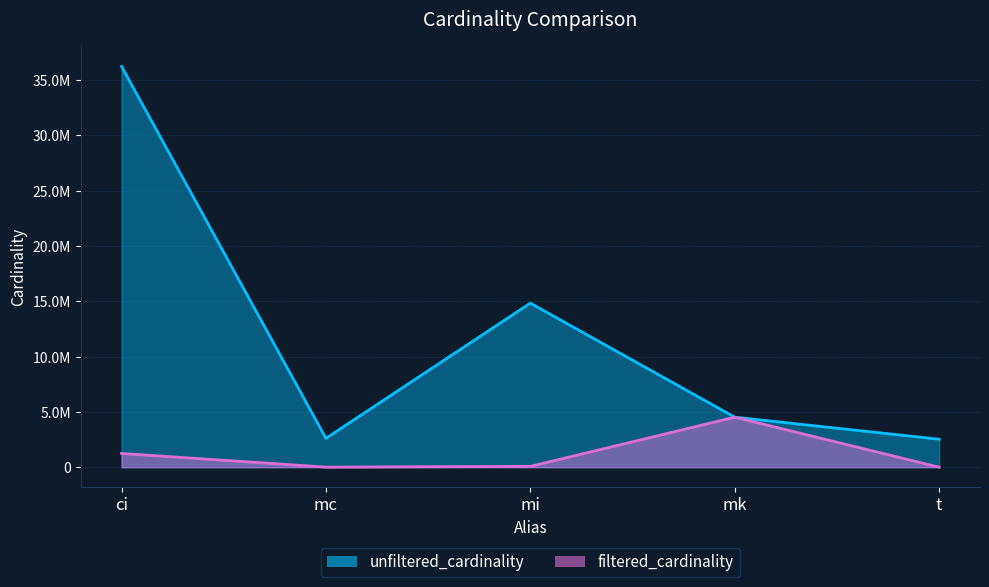

Read the filtered_cardinality value at mc, to the nearest 50.

7950